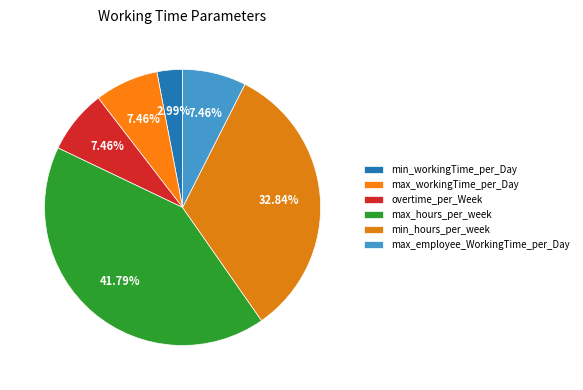

What percentage is the max_workingTime_per_Day slice, to the nearest percent?

7%